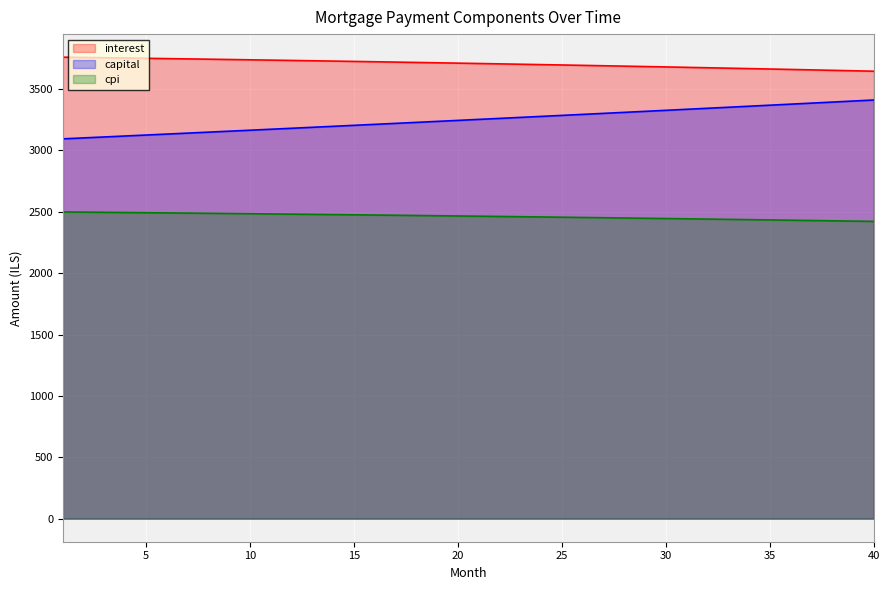

The value of interest at 17 is 3719.4. True or false?

True